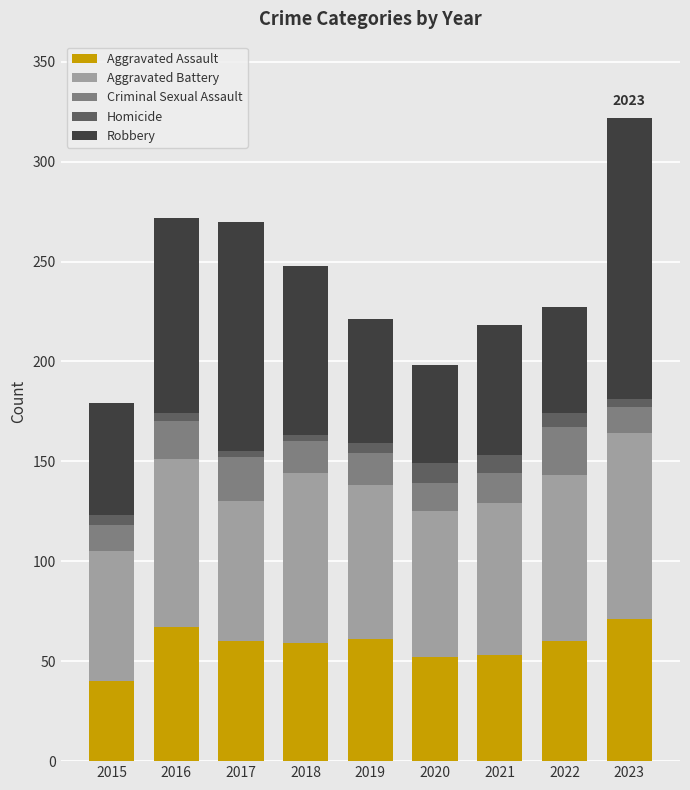

At which label does Aggravated Assault reach its minimum?

2015